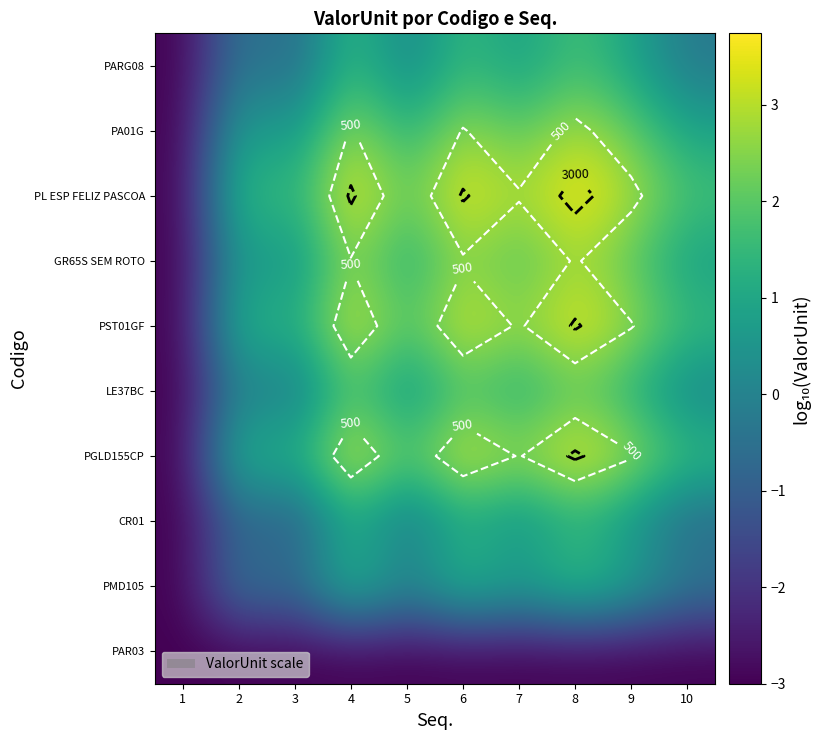

Between 4 and 7, which is larger?

4